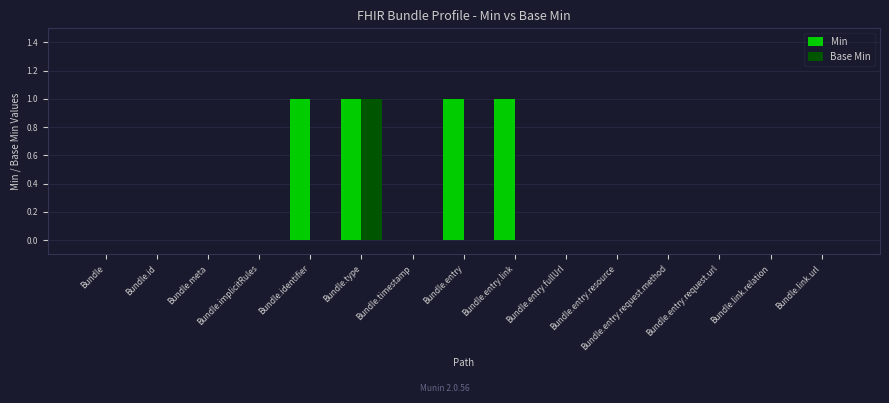

The Base Min series shows 0 at Bundle. True or false?

True